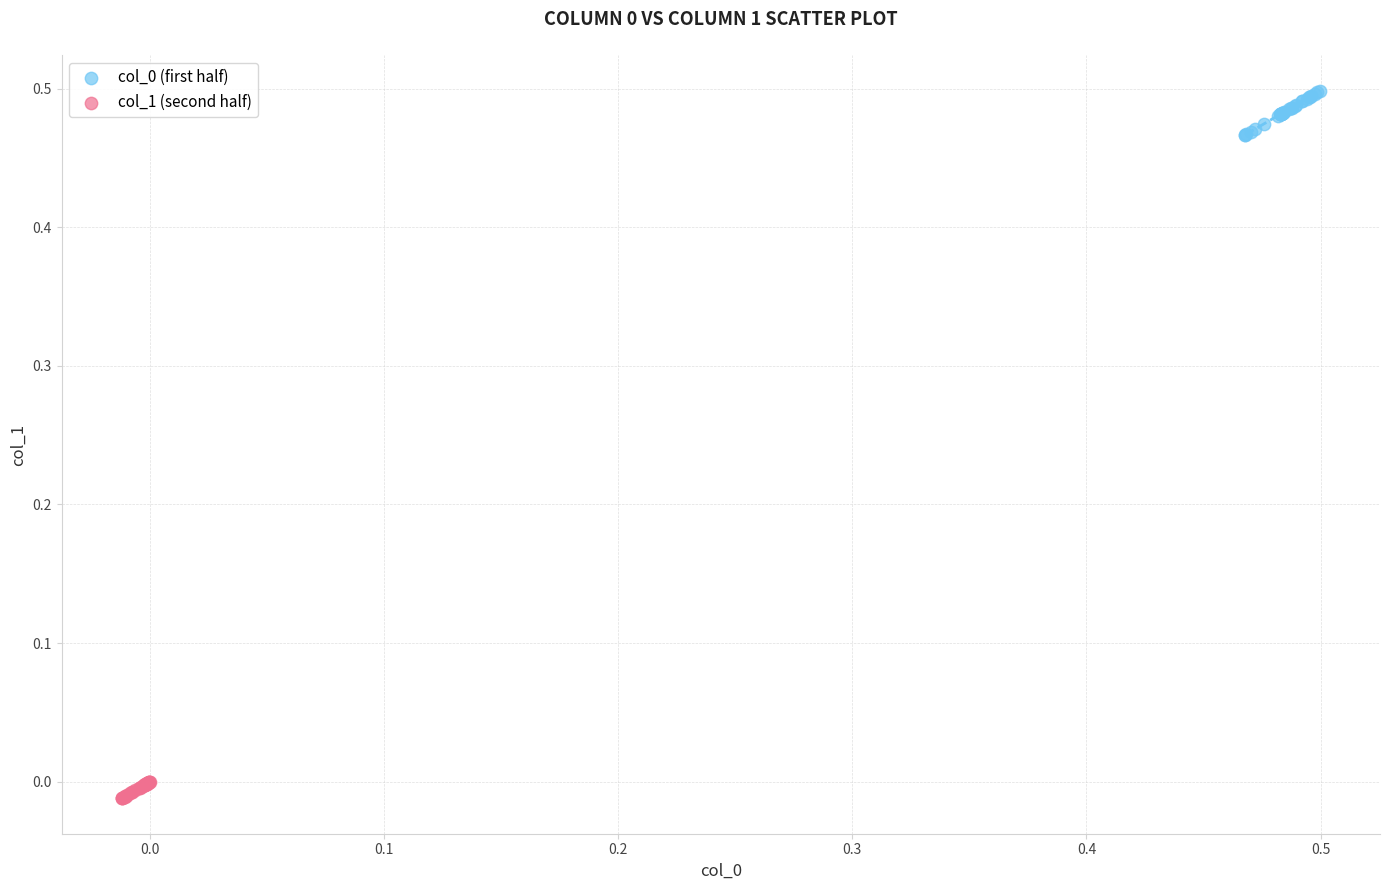

Which series reaches the minimum Y coordinate?

col_1 (second half)